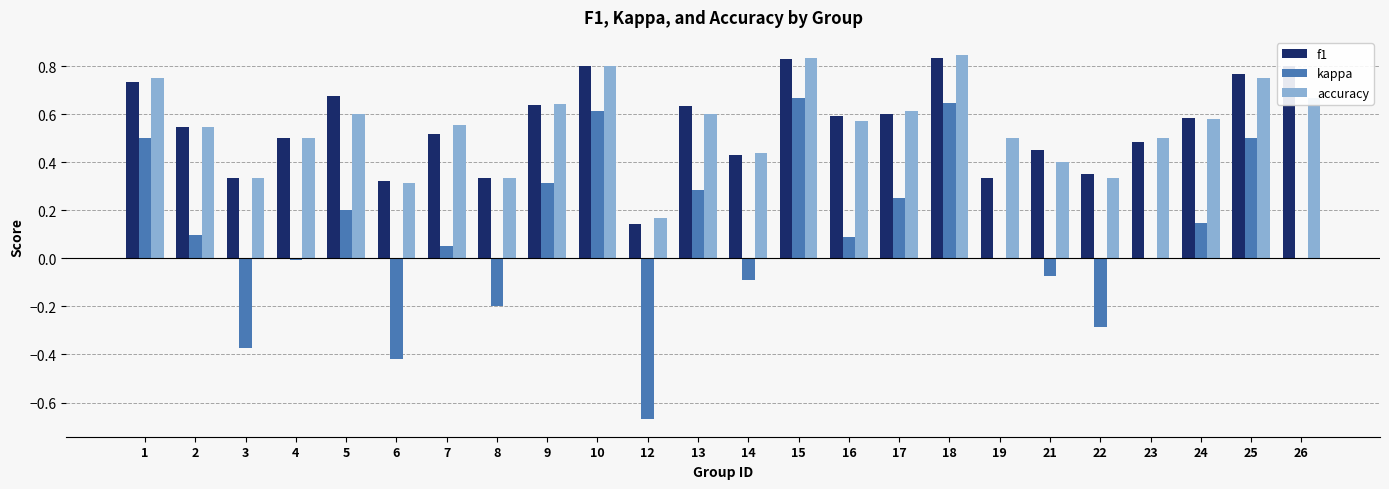

Which series changed the most between 9 and 25?

kappa